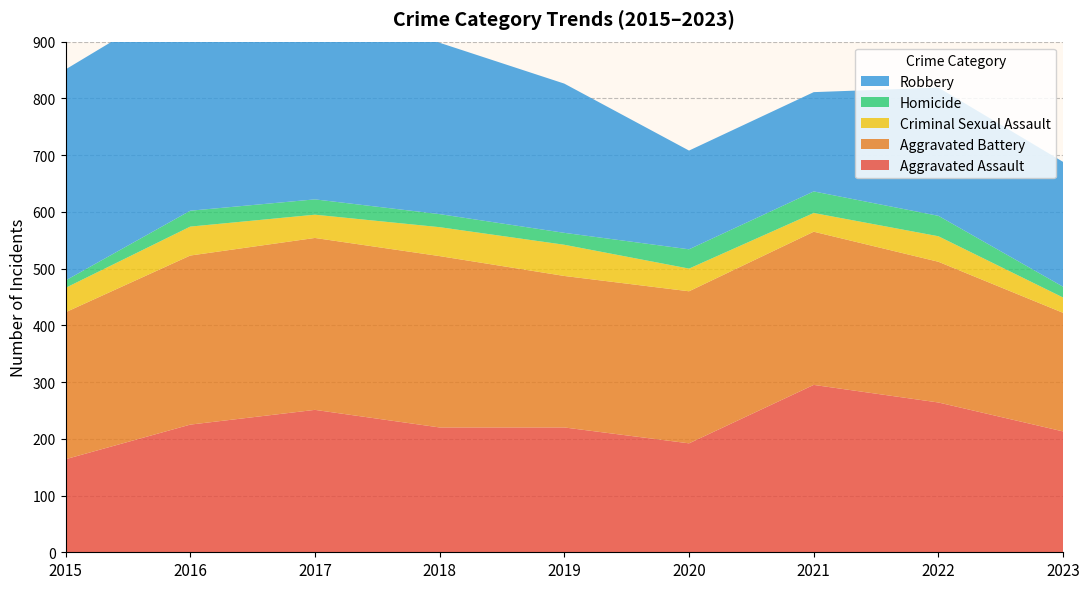

Reading right to left, transcribe all the data shown in this chart.

Aggravated Assault: 2023=213	2022=264	2021=295	2020=192	2019=220	2018=220	2017=251	2016=225	2015=164
Aggravated Battery: 2023=209	2022=248	2021=270	2020=268	2019=267	2018=302	2017=303	2016=298	2015=259
Criminal Sexual Assault: 2023=27	2022=45	2021=33	2020=40	2019=55	2018=51	2017=41	2016=51	2015=43
Homicide: 2023=19	2022=36	2021=38	2020=34	2019=21	2018=23	2017=27	2016=28	2015=13
Robbery: 2023=220	2022=226	2021=175	2020=174	2019=263	2018=302	2017=356	2016=381	2015=372